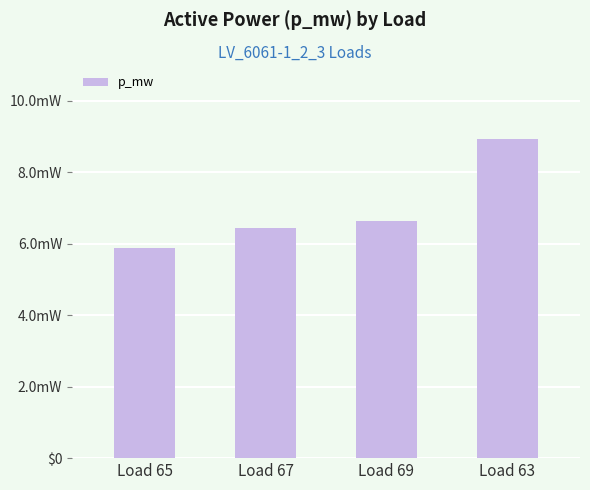

Rank the categories by value from lowest to highest.

Load 65, Load 67, Load 69, Load 63